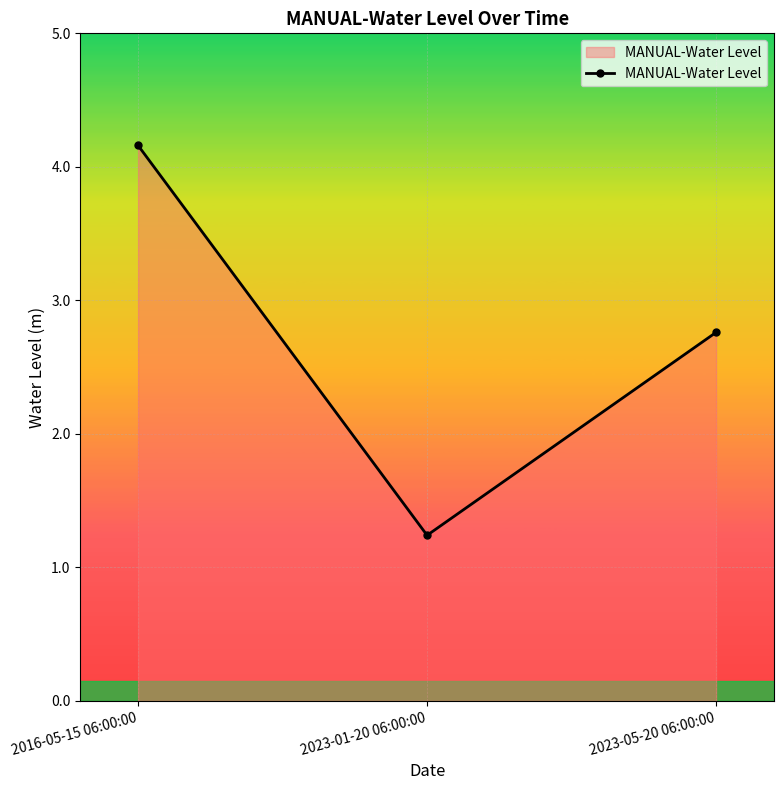

Reading left to right, list all the values displayed in this chart.

4.2	1.2	2.8